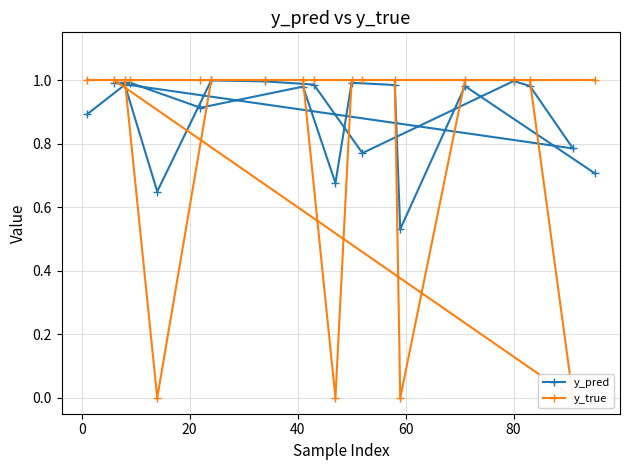

At which category is the sum across all series the highest?

40